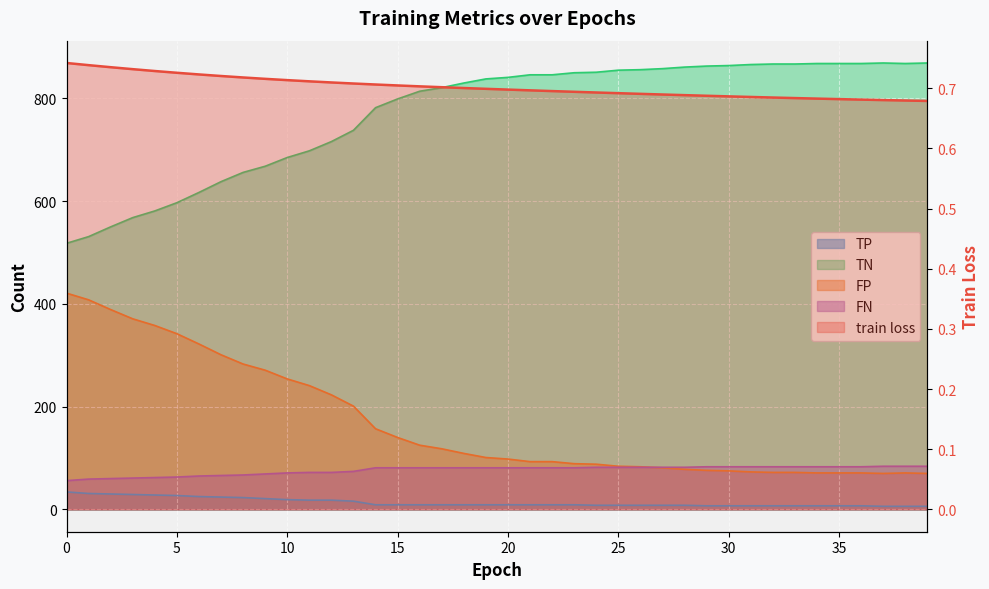

What are all the series names shown in the legend?

train loss, TP, TN, FP, FN